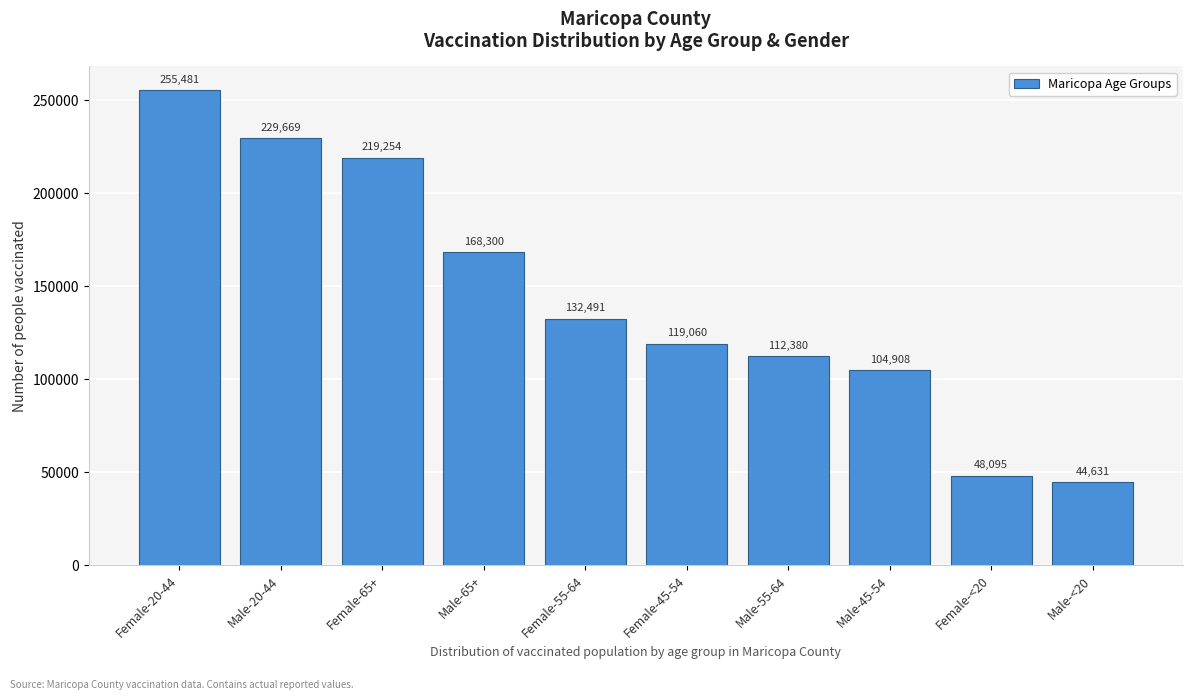

Reading left to right, extract all data points from this chart.

255481	229669	219254	168300	132491	119060	112380	104908	48095	44631